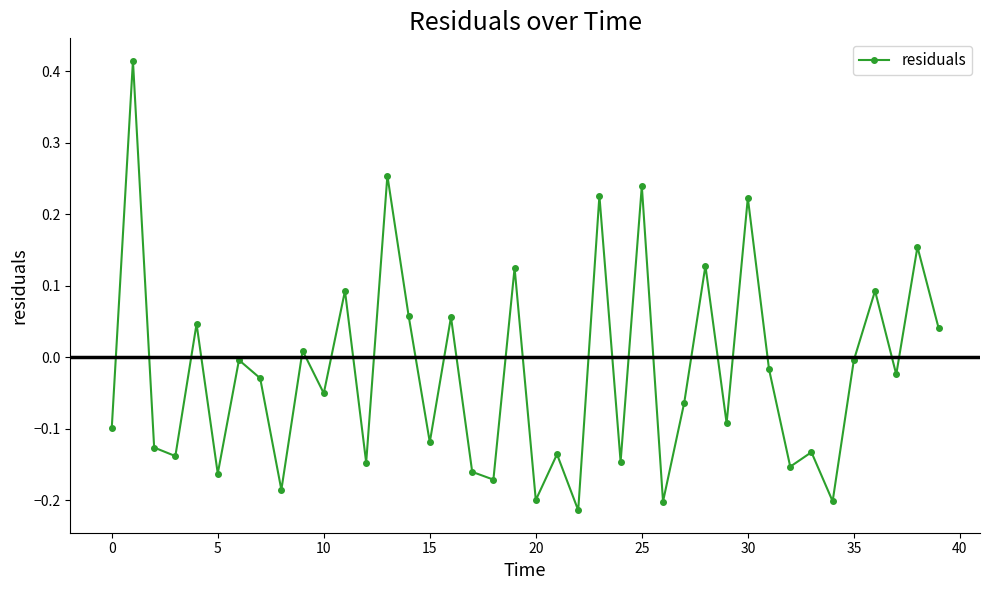

What is the sum of all values?

-0.8